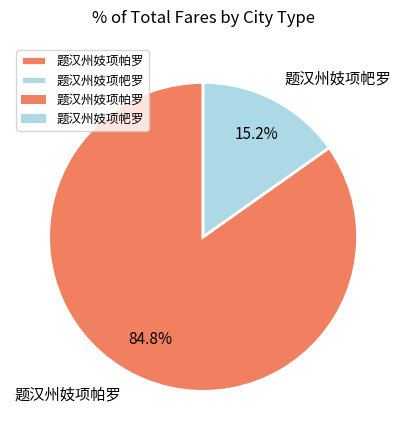

Approximately how many times larger is the value at 题汉州妓项帕罗 compared to 题汉州妓项帊罗?

5.6